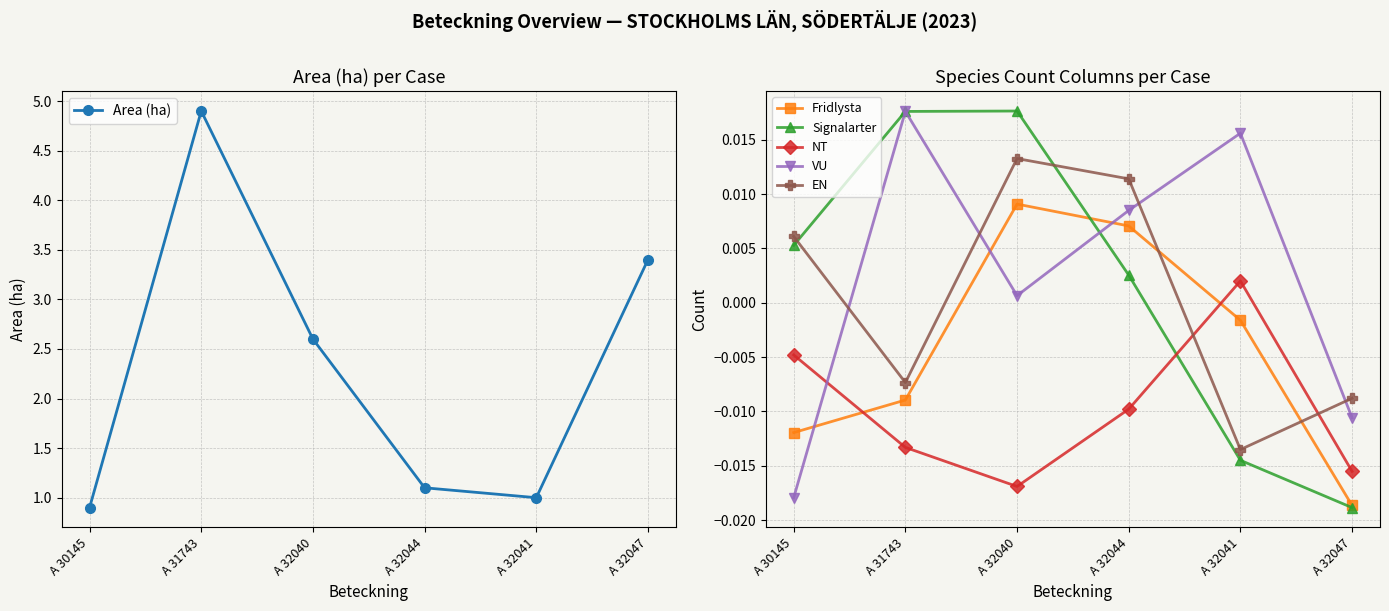

Reading right to left, what are all the values shown in this chart?

Area (ha): A 32047=3.4	A 32041=1.0	A 32044=1.1	A 32040=2.6	A 31743=4.9	A 30145=0.9
Fridlysta: A 32047=-0.0	A 32041=-0.0	A 32044=0.0	A 32040=0.0	A 31743=-0.0	A 30145=-0.0
Signalarter: A 32047=-0.0	A 32041=-0.0	A 32044=0.0	A 32040=0.0	A 31743=0.0	A 30145=0.0
NT: A 32047=-0.0	A 32041=0.0	A 32044=-0.0	A 32040=-0.0	A 31743=-0.0	A 30145=-0.0
VU: A 32047=-0.0	A 32041=0.0	A 32044=0.0	A 32040=0.0	A 31743=0.0	A 30145=-0.0
EN: A 32047=-0.0	A 32041=-0.0	A 32044=0.0	A 32040=0.0	A 31743=-0.0	A 30145=0.0